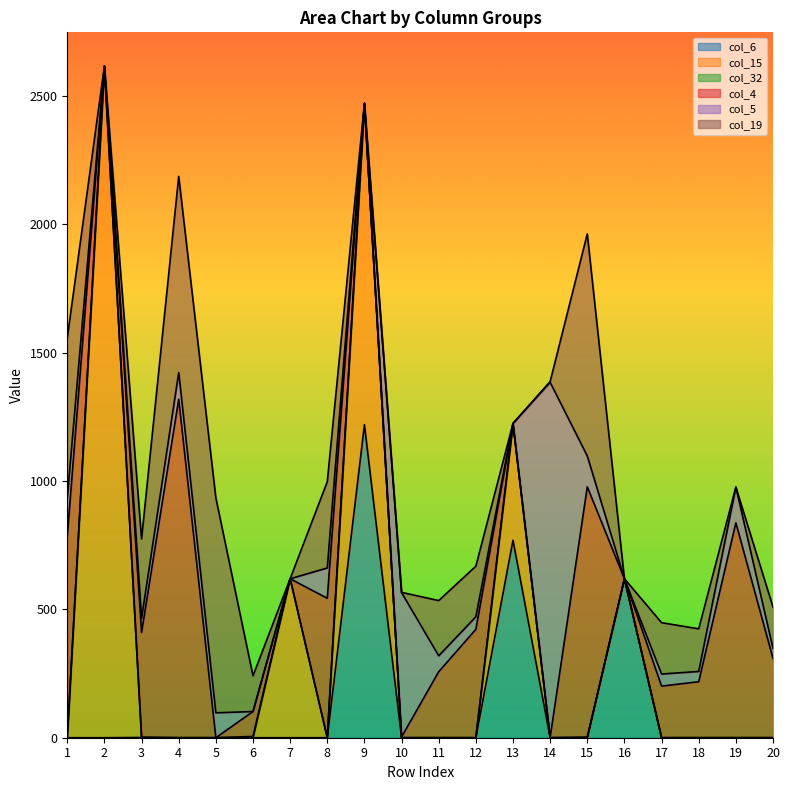

Does the chart display data point markers on the line(s)?

No